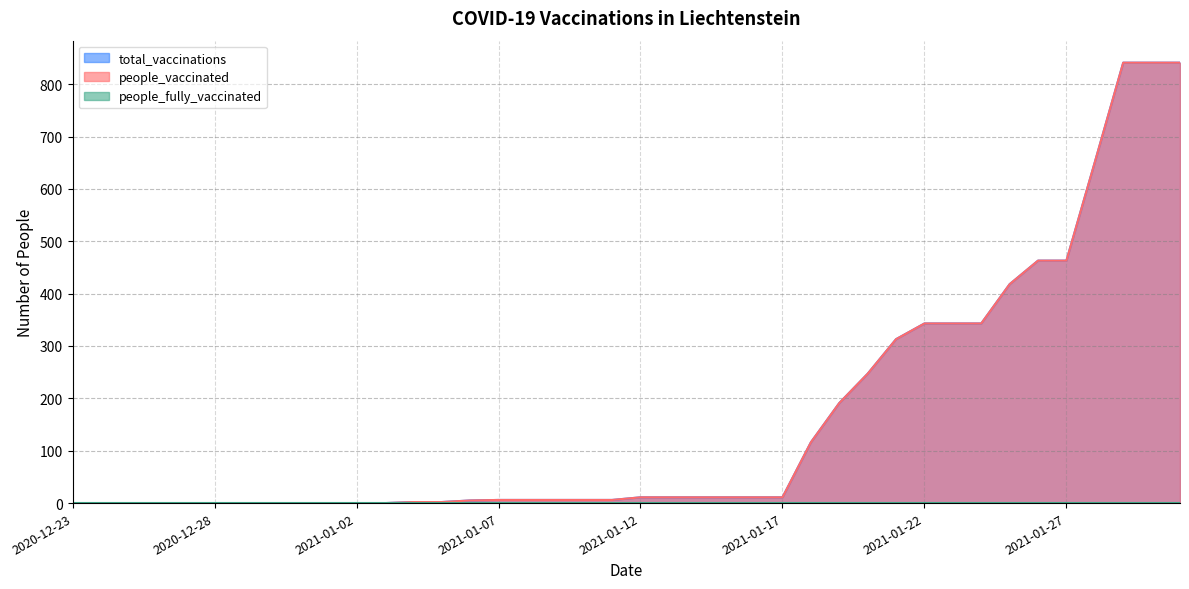

What is the difference between the maximum and minimum values in the total_vaccinations series?

841